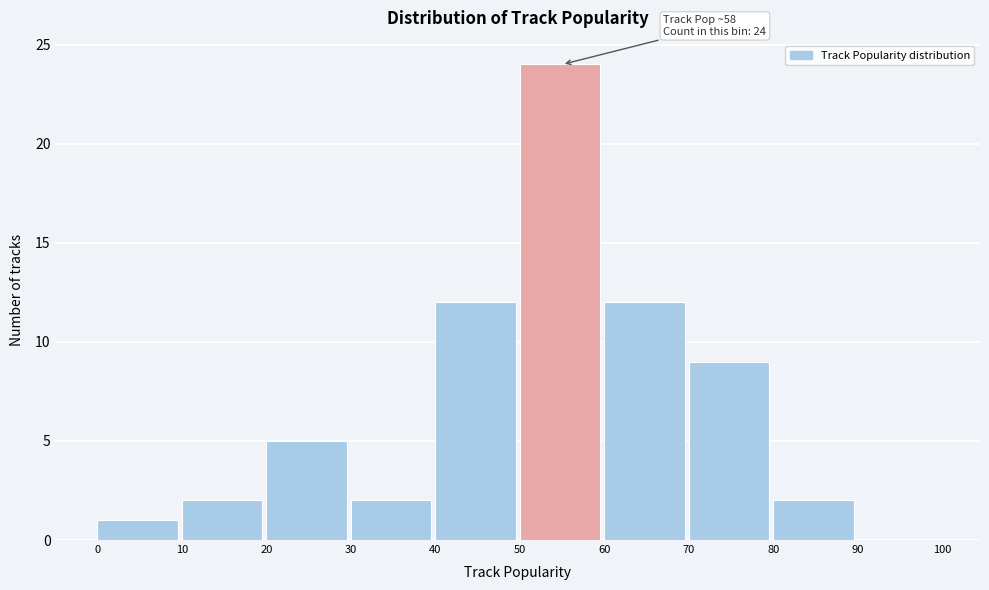

Which range on the x-axis has the tallest bar?

50 to 60